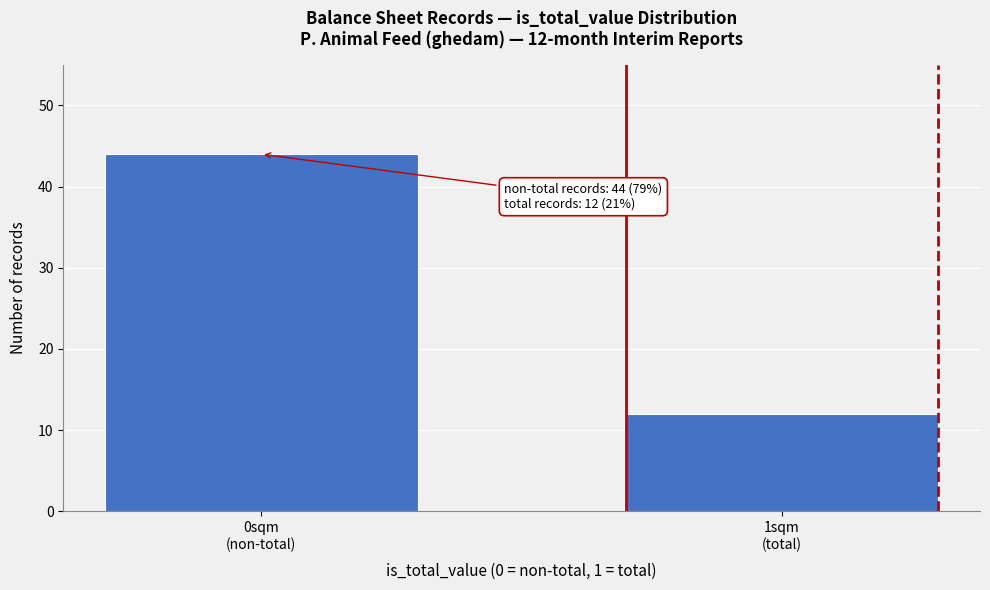

Reading right to left, transcribe all the data shown in this chart.

12	44